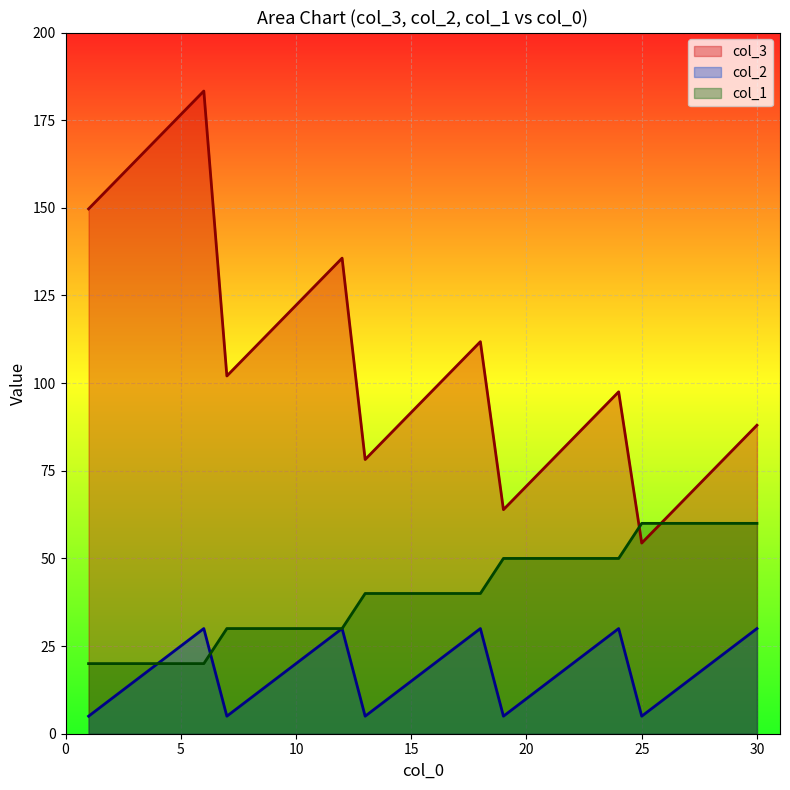

Which series has the widest spread of values?

col_3